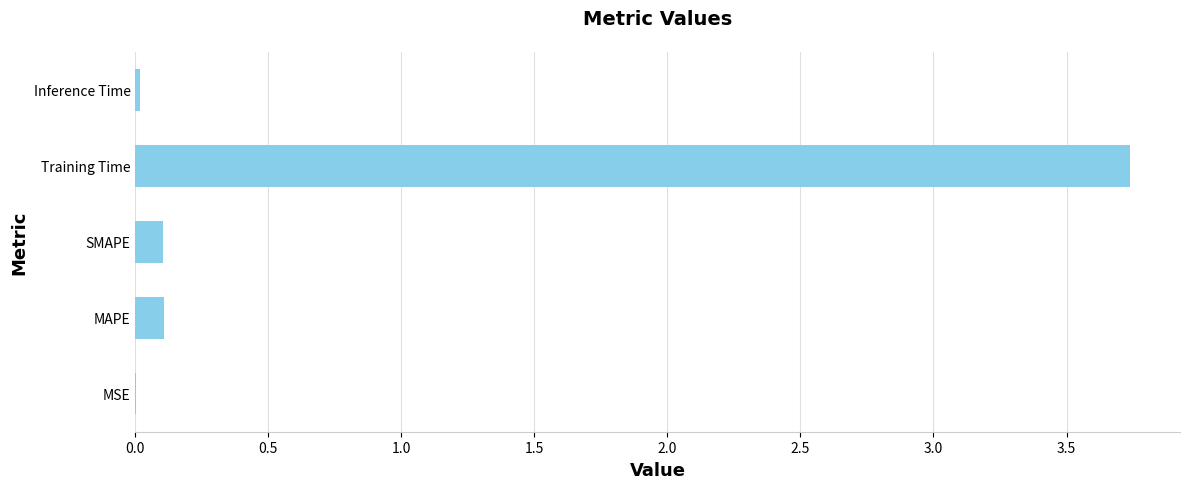

Which has a higher value, Inference Time or SMAPE?

SMAPE